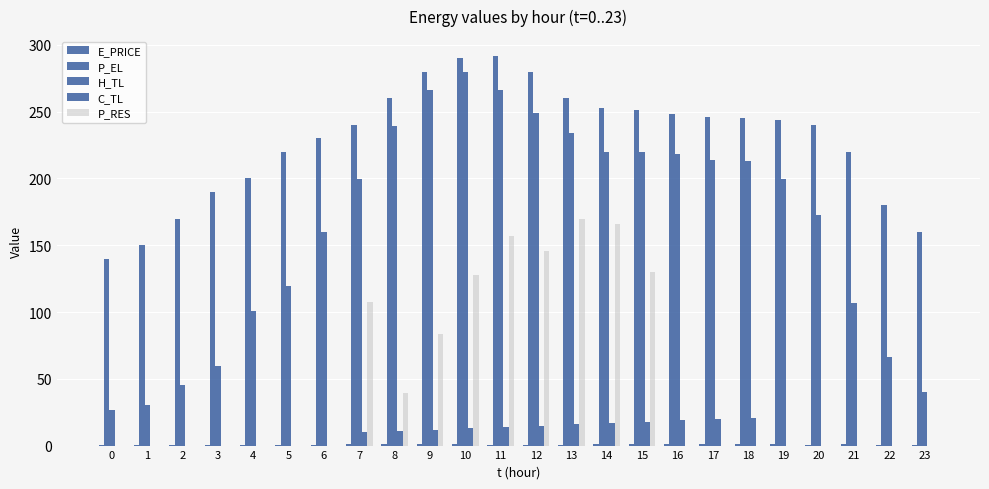

How many groups of bars are there?

24